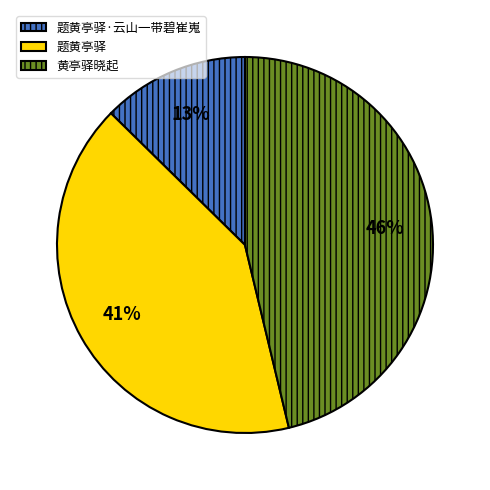

Is it true that 黄亭驿晓起 is 46% of the pie?

True